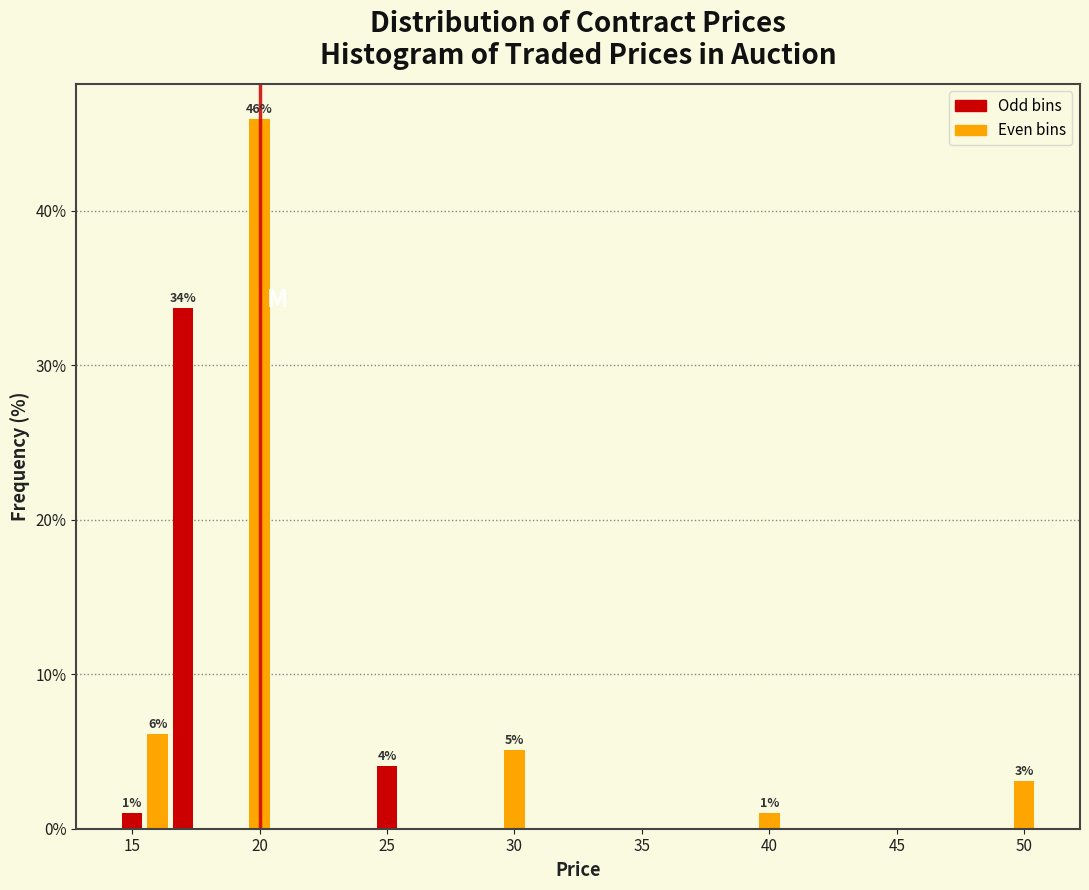

Read against the x-axis, roughly where is the centre of the tallest bar?

20.0